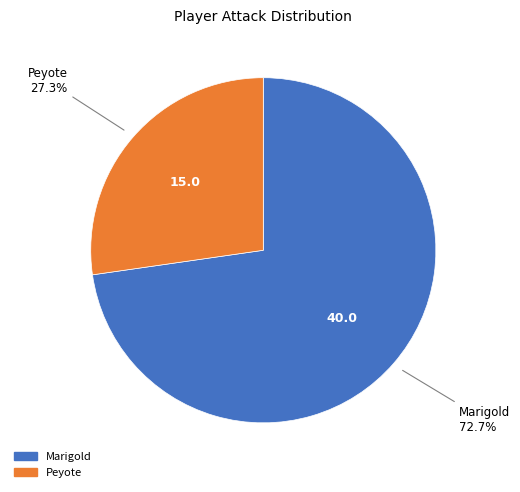

Is there any slice that represents more than half of the pie?

Yes